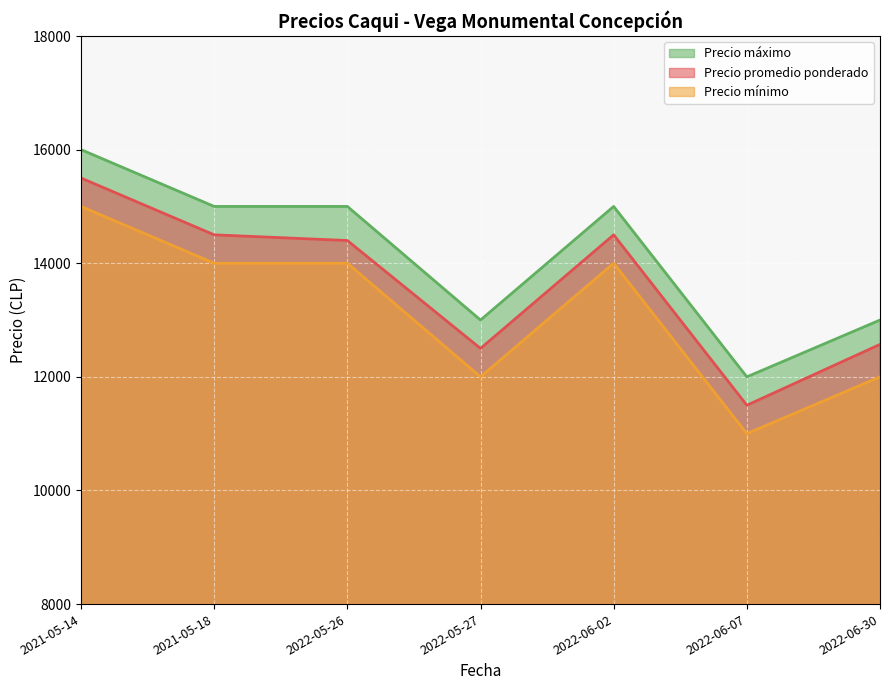

What is the maximum value shown in the chart?

16000